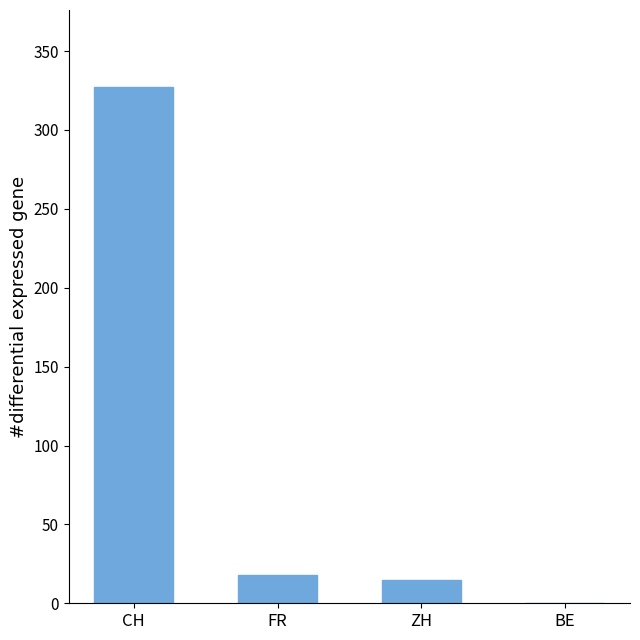

How many categories are shown in the chart?

4